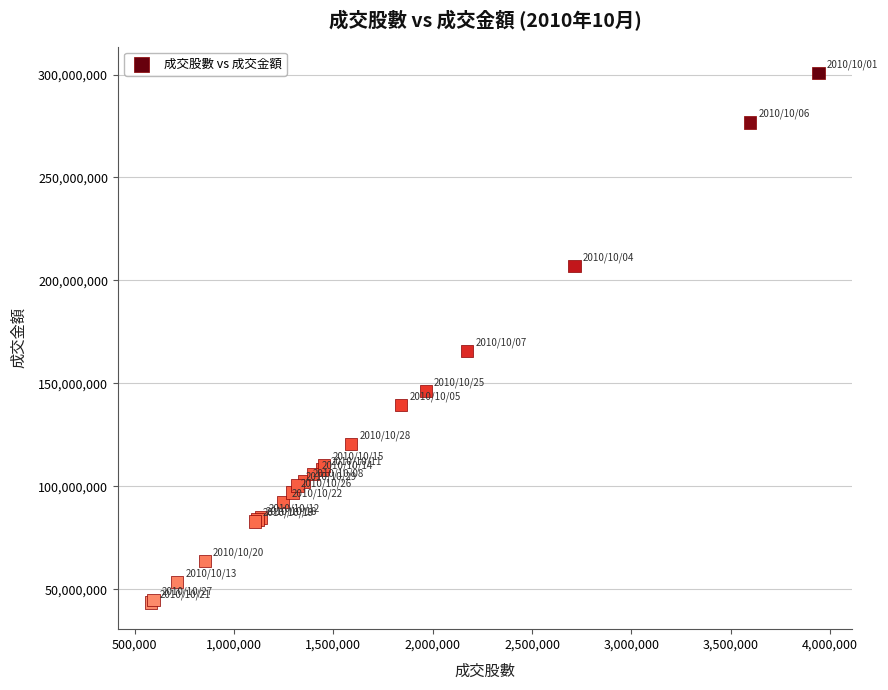

What Y value in the scatter plot is closest to 172088850?

165712619